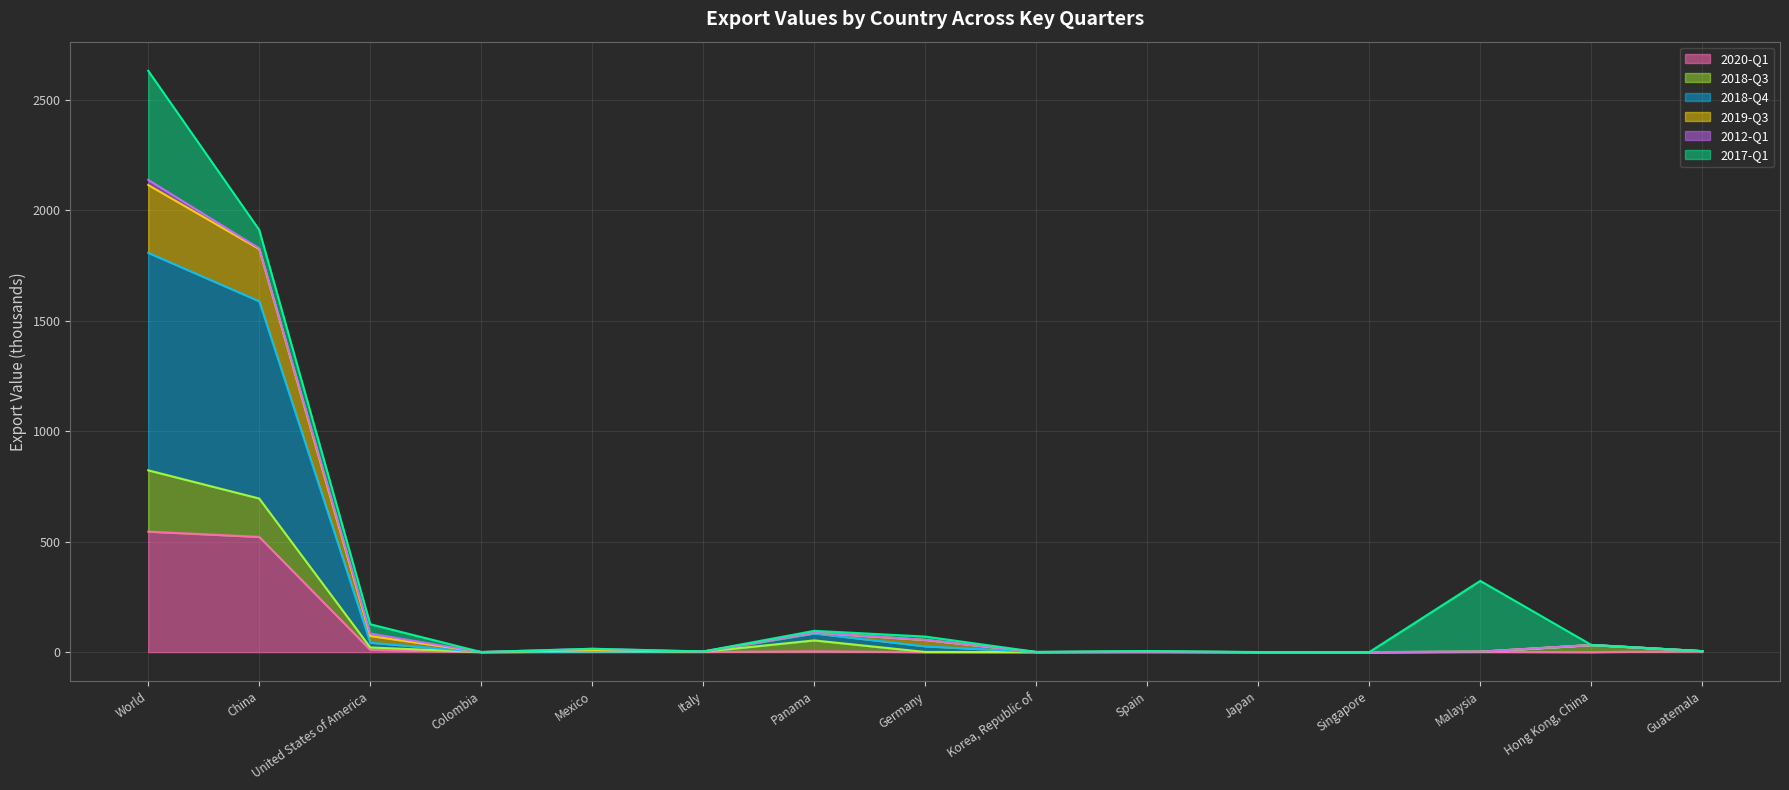

True or false: 2018-Q3 has a value of 21.2 at United States of America.

True